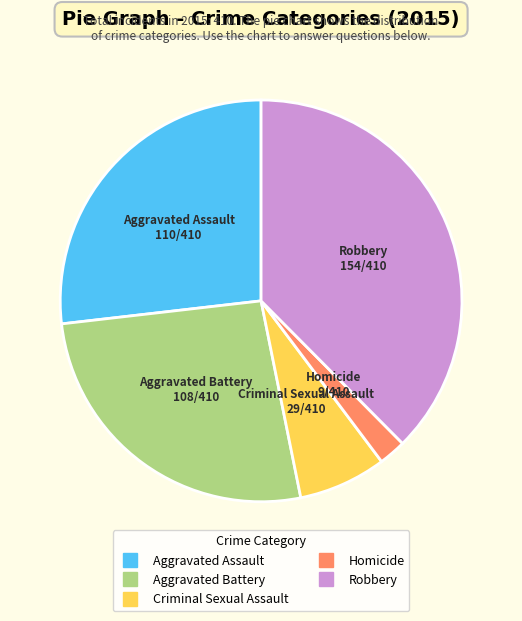

What is the smallest slice in the pie chart?

Homicide